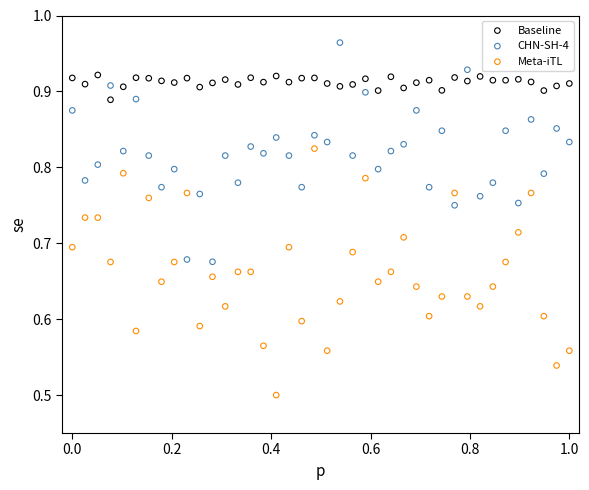

Which series has the widest spread of Y values?

Meta-iTL